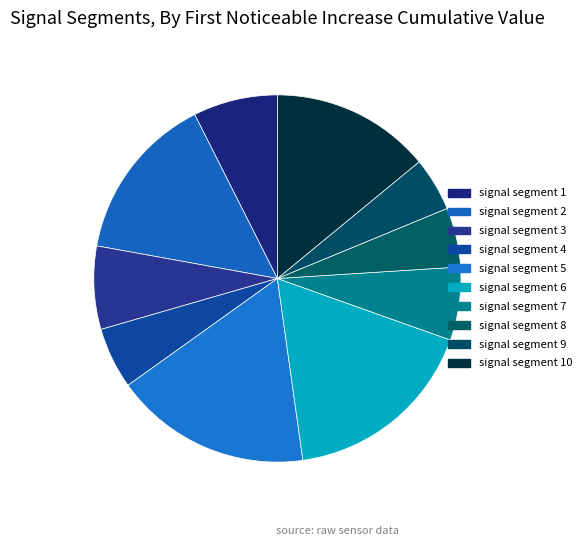

To the nearest percent, what percentage of the pie is signal segment 7?

6%